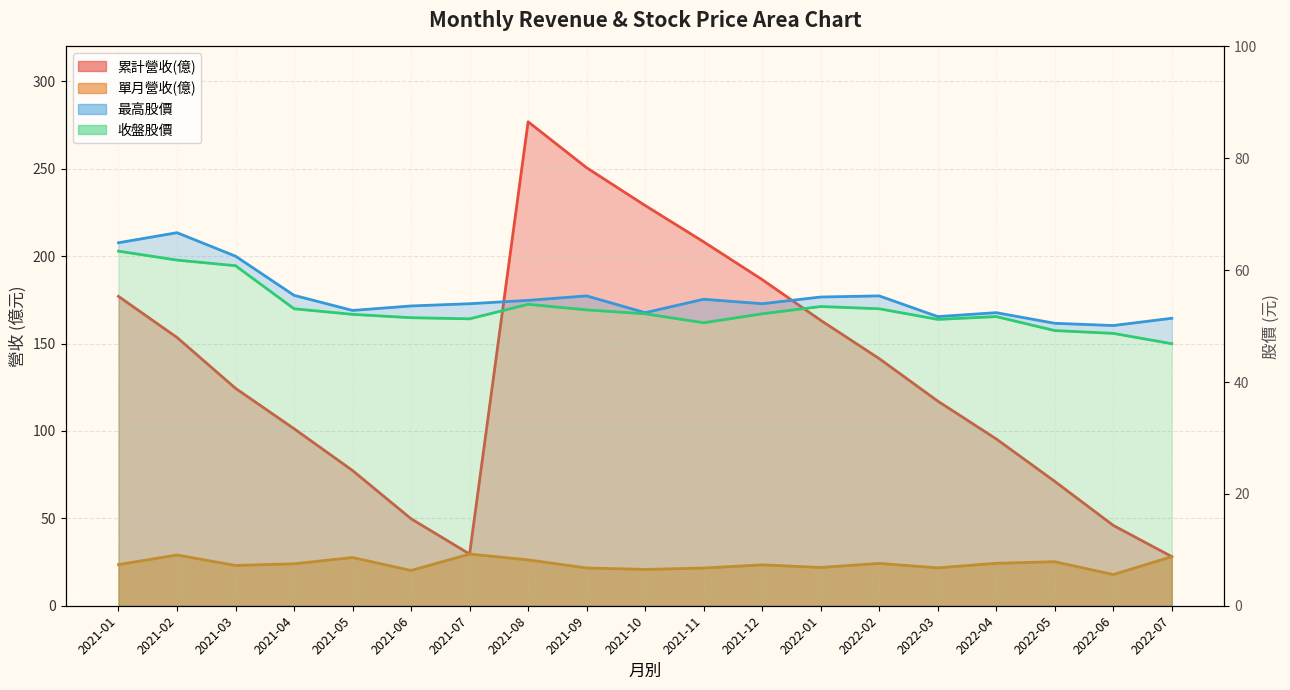

Between 2021-05 and 2021-06, which series saw the biggest shift?

累計營收(億)